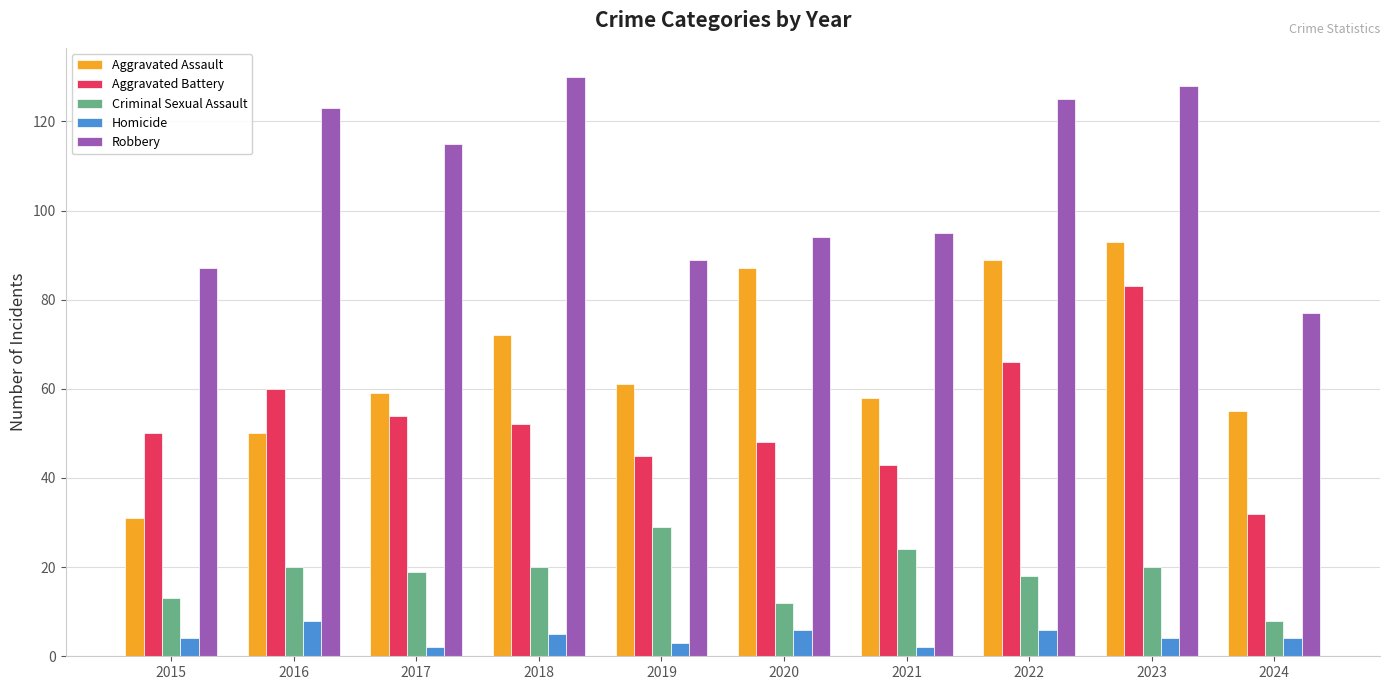

At which label does Aggravated Assault reach its minimum?

2015